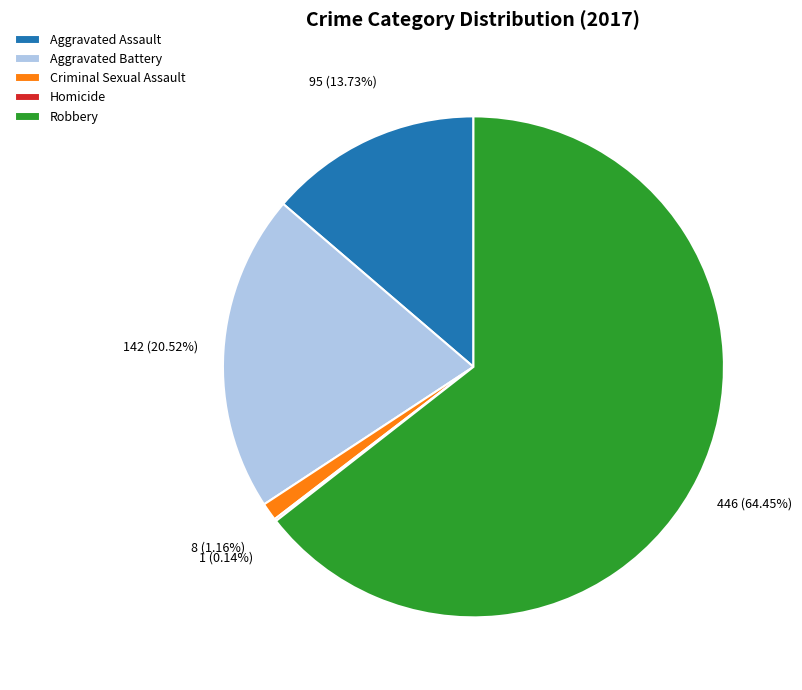

To the nearest percent, what is the difference between the largest and smallest slice percentages?

64%